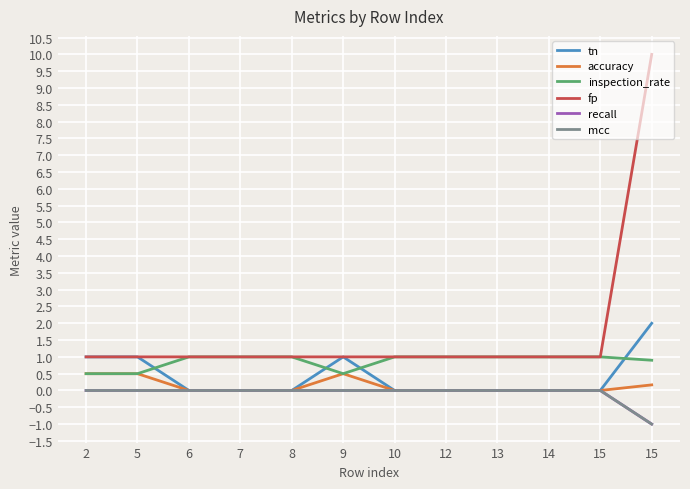

Is this an area chart (filled region under the line)?

No